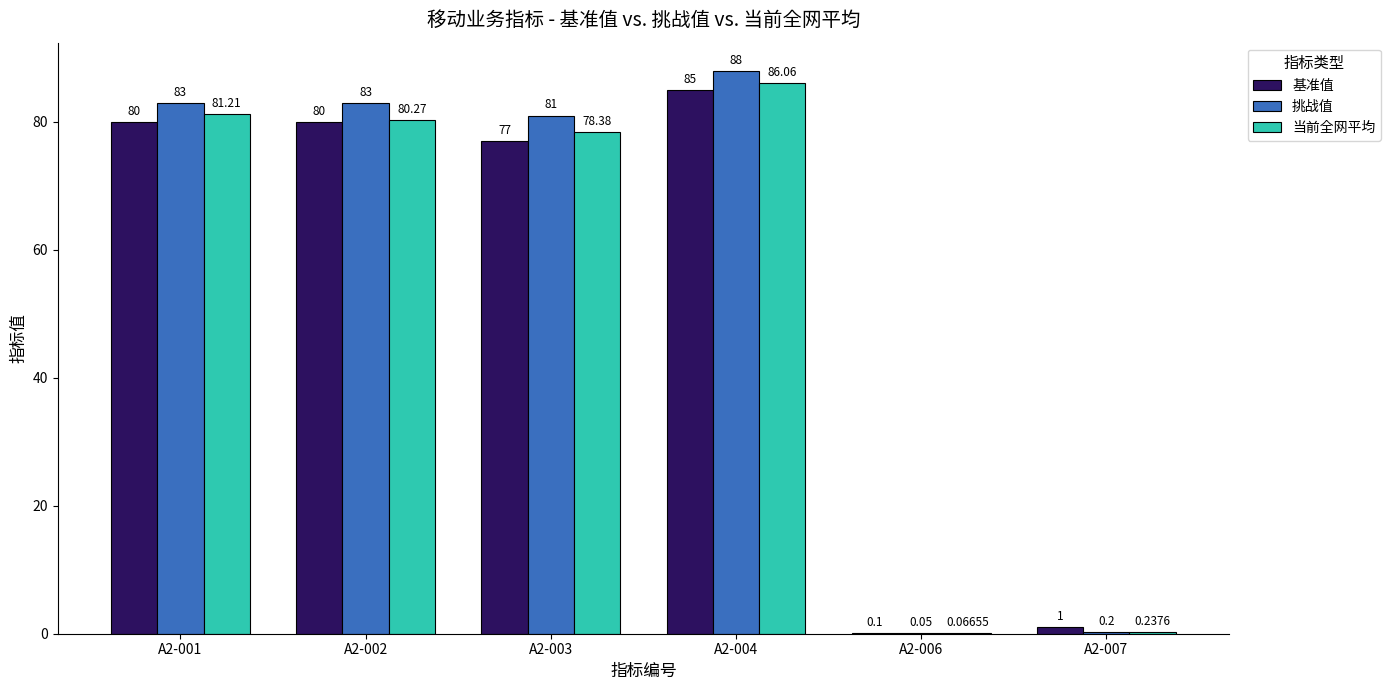

What is the maximum value shown in the chart?

88.0